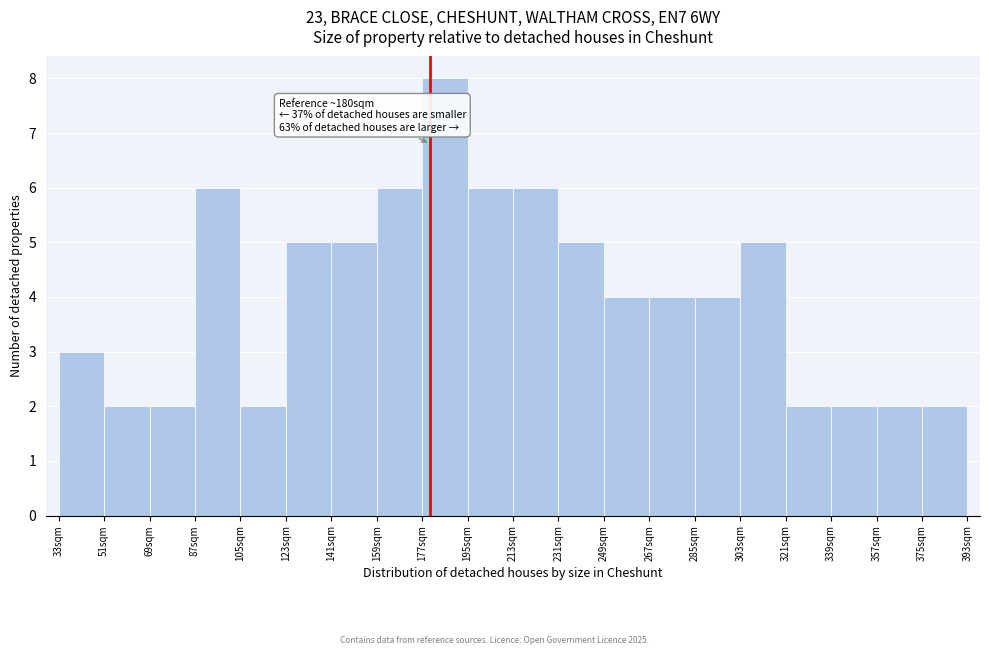

Which range on the x-axis has the tallest bar?

177 to 195